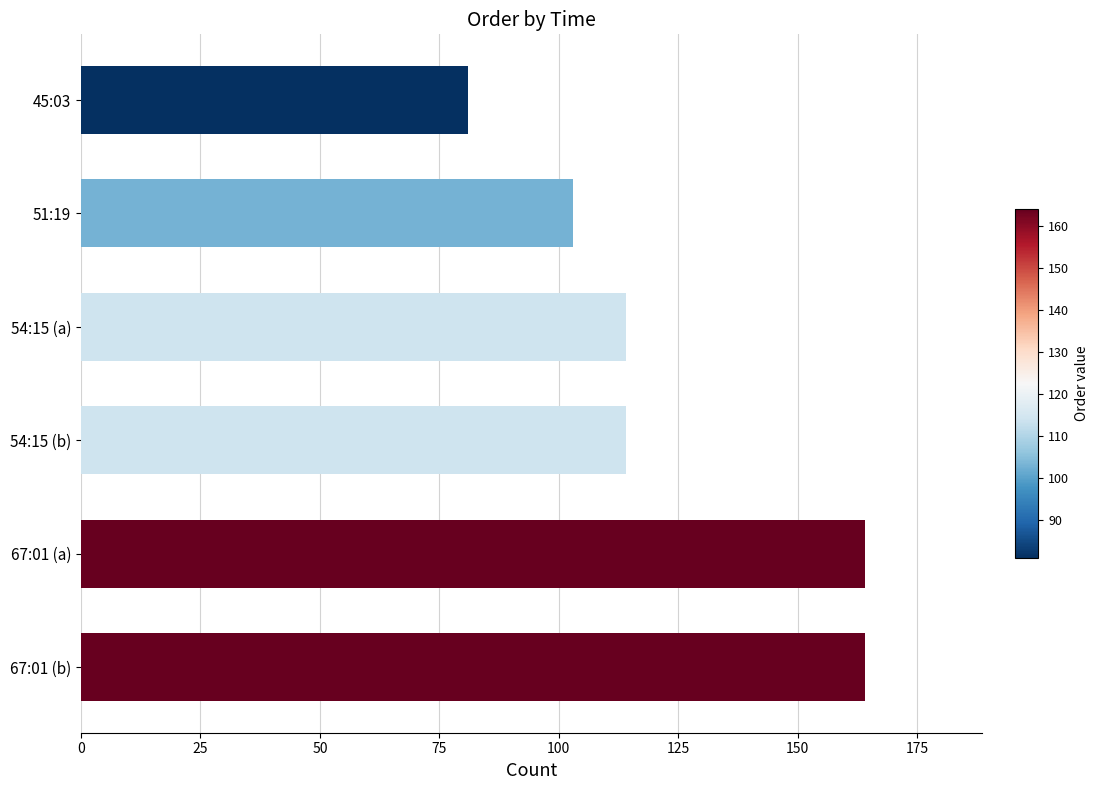

The value at 54:15 (b) is 114. True or false?

True